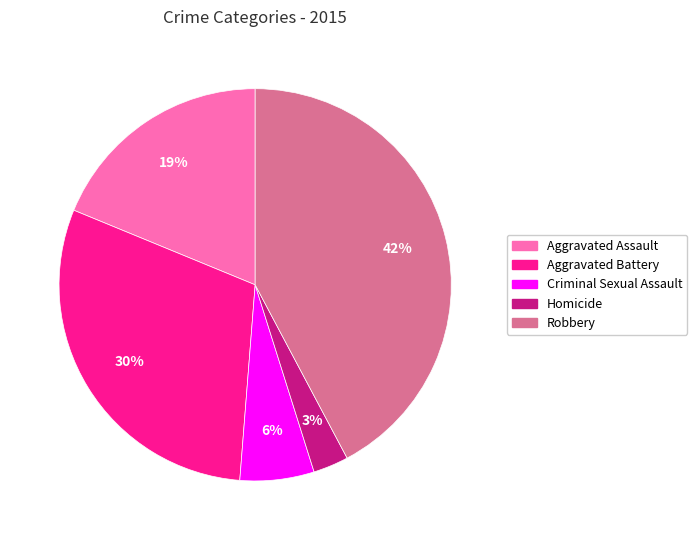

How many slices are in this pie chart?

5